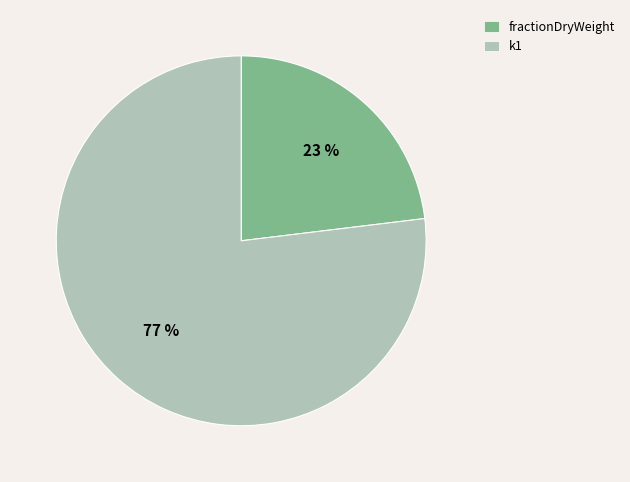

Is the sum of fractionDryWeight and k1 greater than half?

Yes